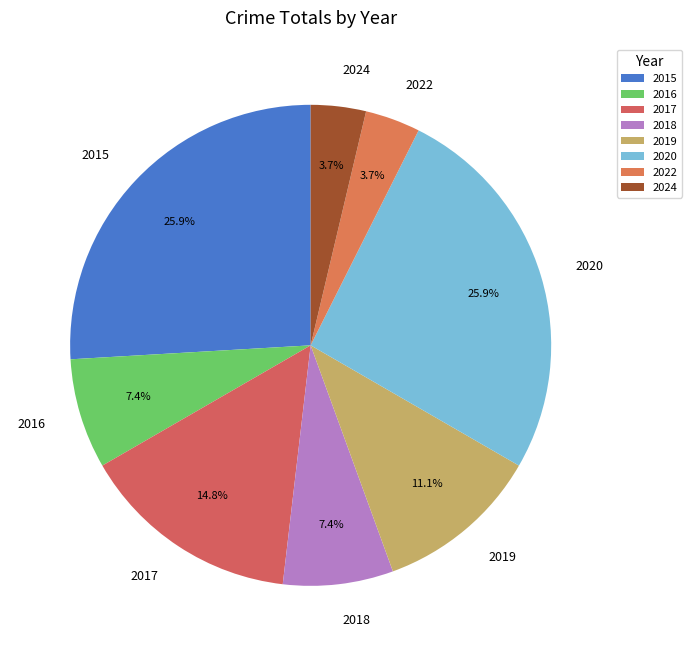

True or false: 2019 accounts for 1% of the total.

False